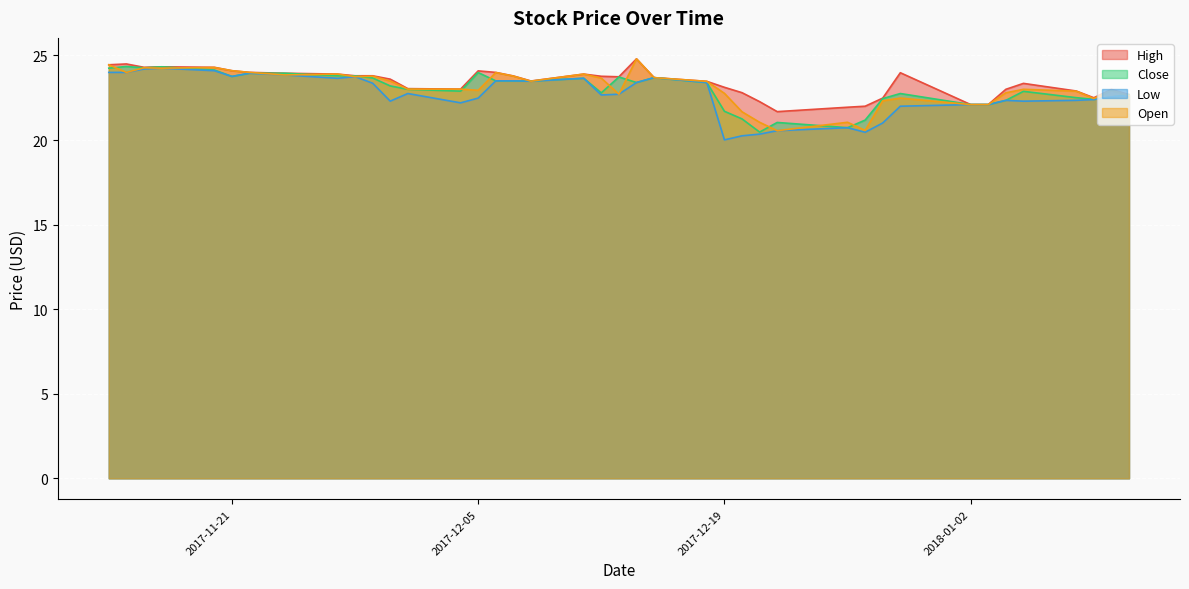

The value of Close at 2017-12-07 is 33.5. True or false?

False